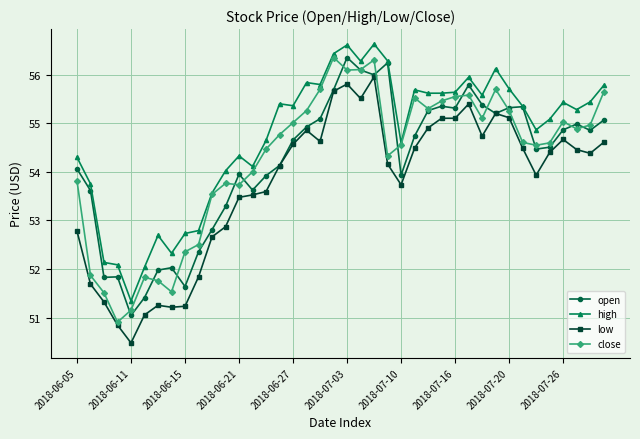

What are all the series names shown in the legend?

open, high, low, close